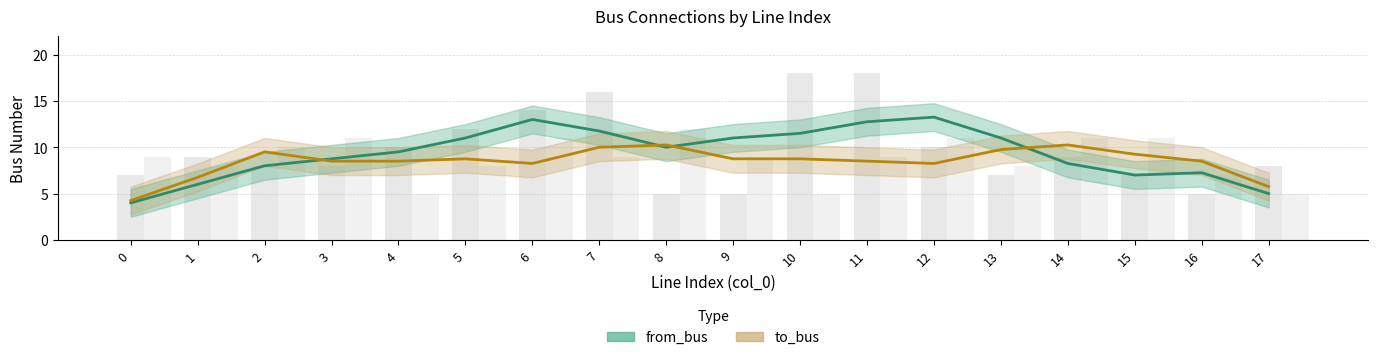

Which series has the largest range (max minus min)?

from_bus